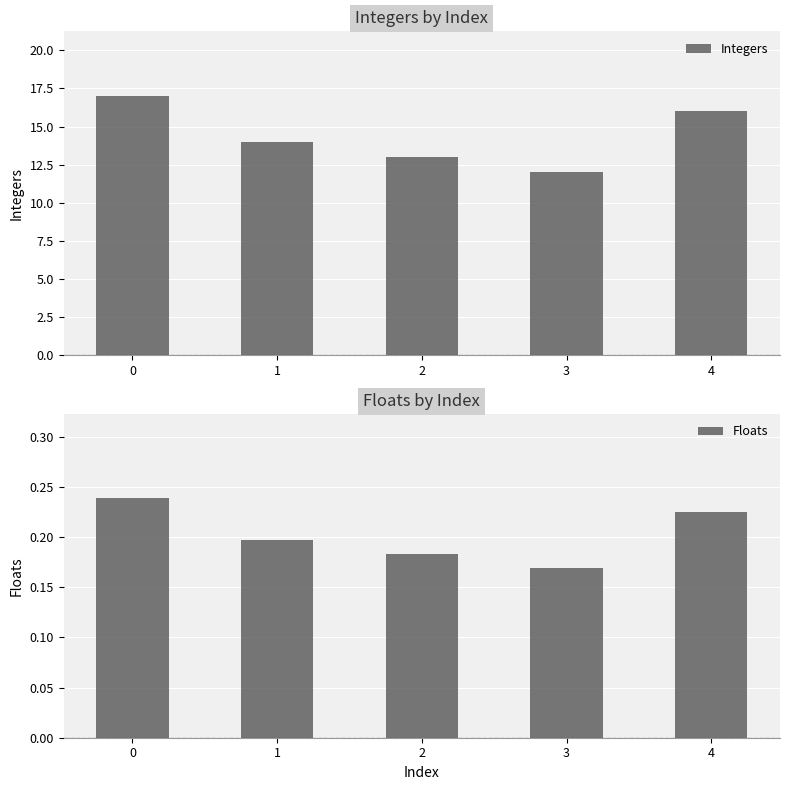

Which series has the largest total across all categories?

Integers